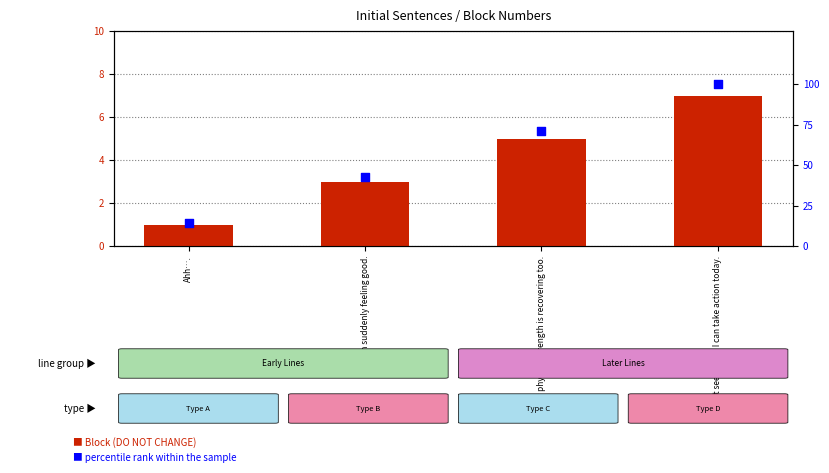

Is the value of Block (DO NOT CHANGE) at It seems like I can take action today. greater than the value of percentile rank within the sample at Ahh….?

No